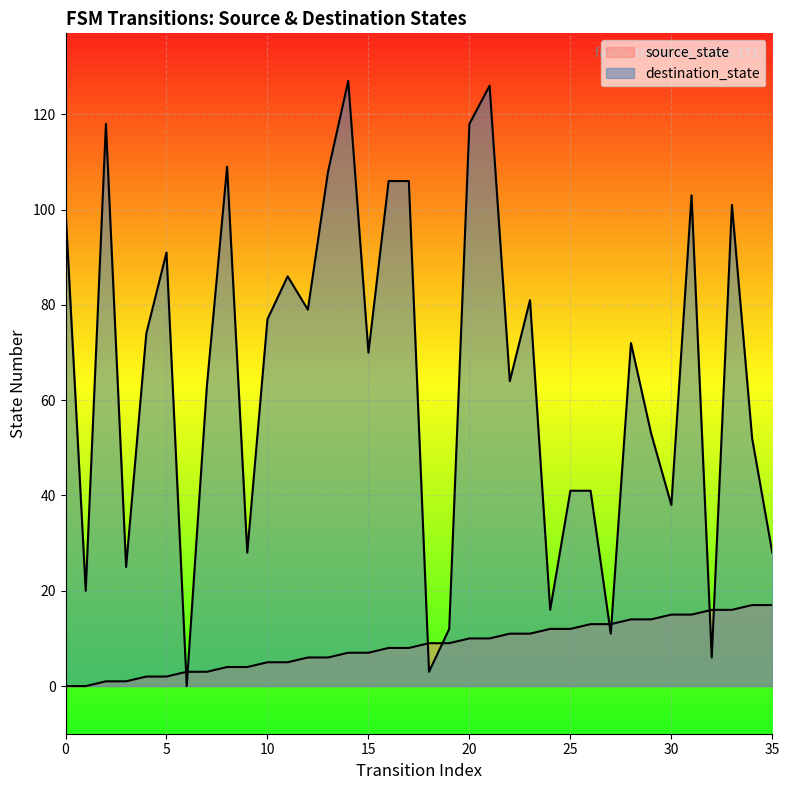

What is the average value of the source_state series?

8